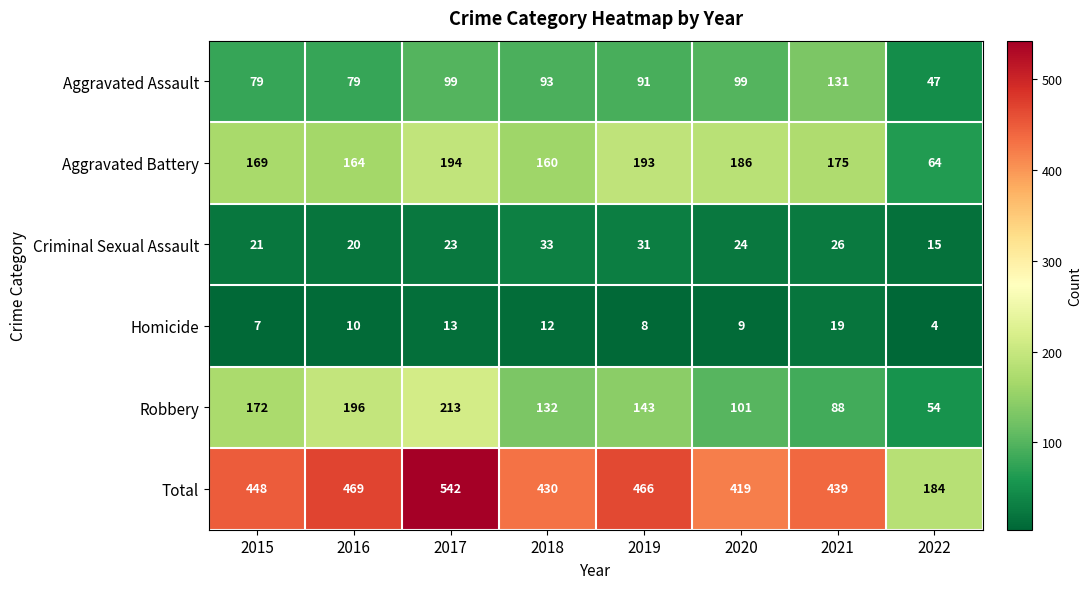

Is it true that Criminal Sexual Assault equals 21 at 2015?

True